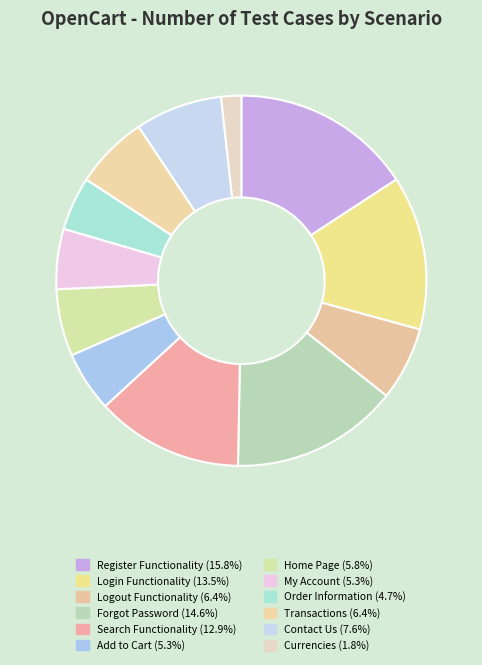

Is there any slice that represents more than half of the pie?

No